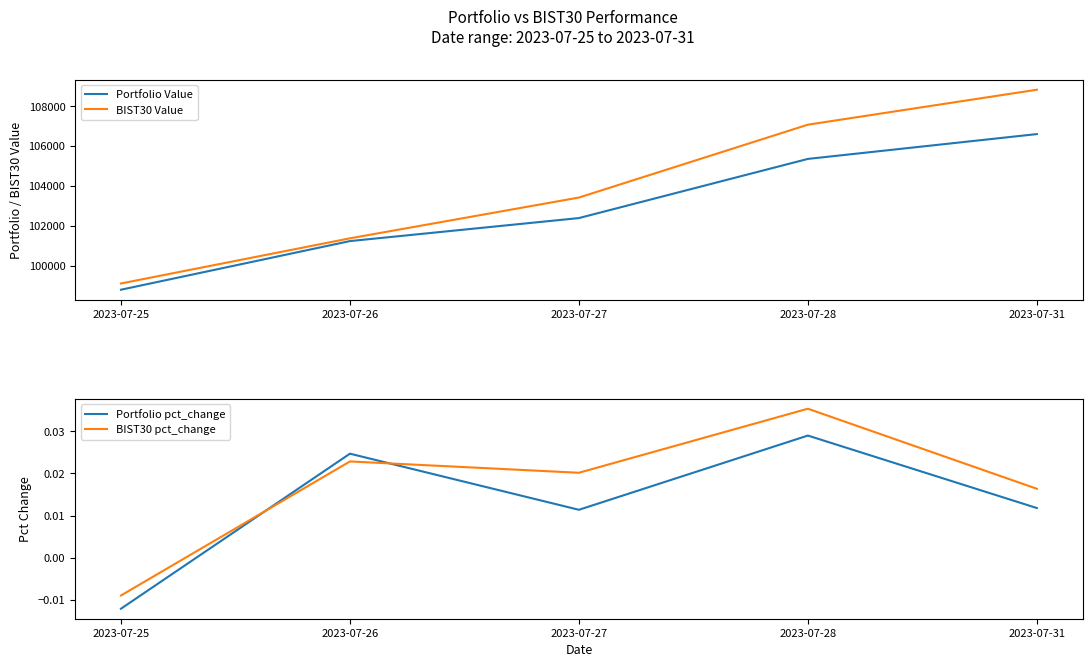

Which series has the largest range (max minus min)?

BIST30 Value